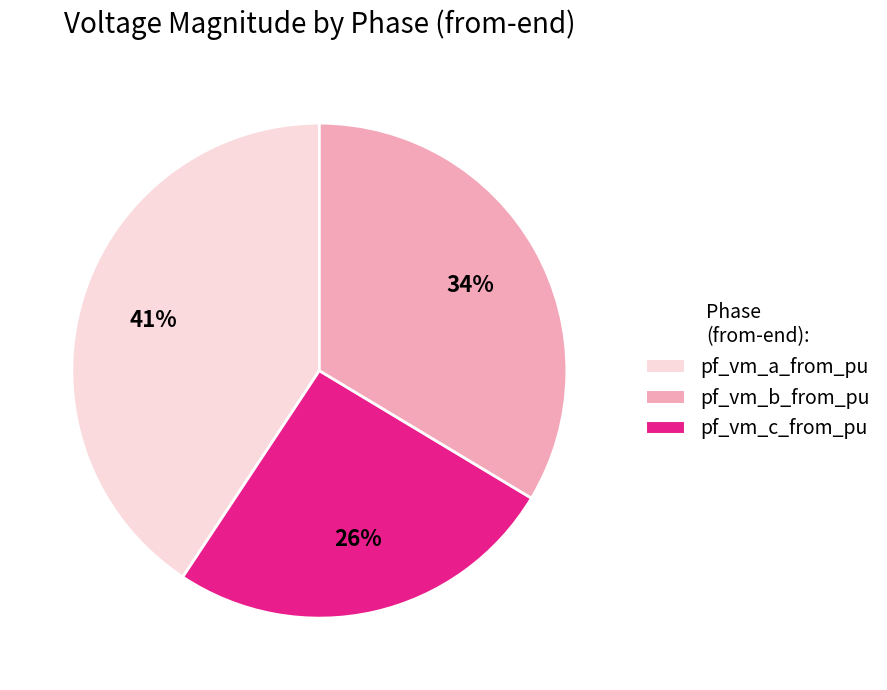

To the nearest percent, what is the average slice percentage?

33%